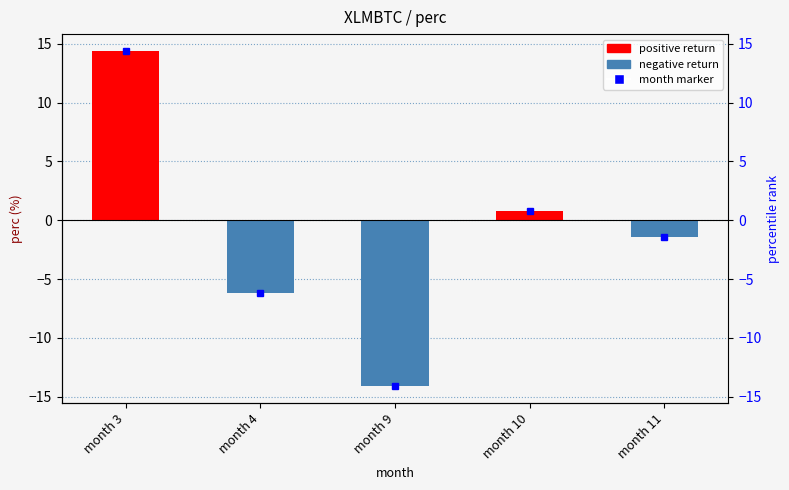

List the labels in order of value, smallest first.

month 9, month 4, month 11, month 10, month 3